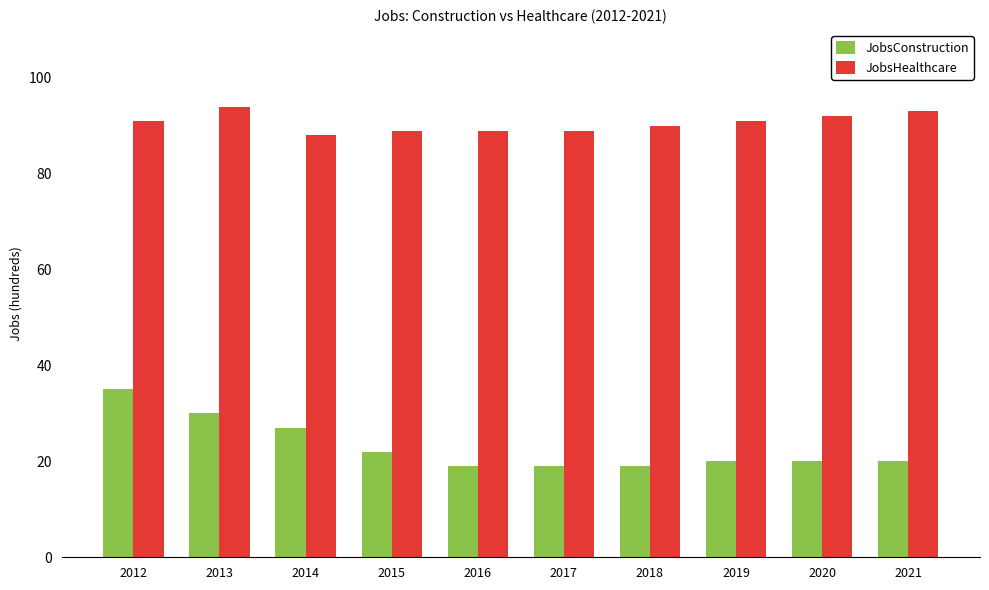

How many bars are there in each group?

2